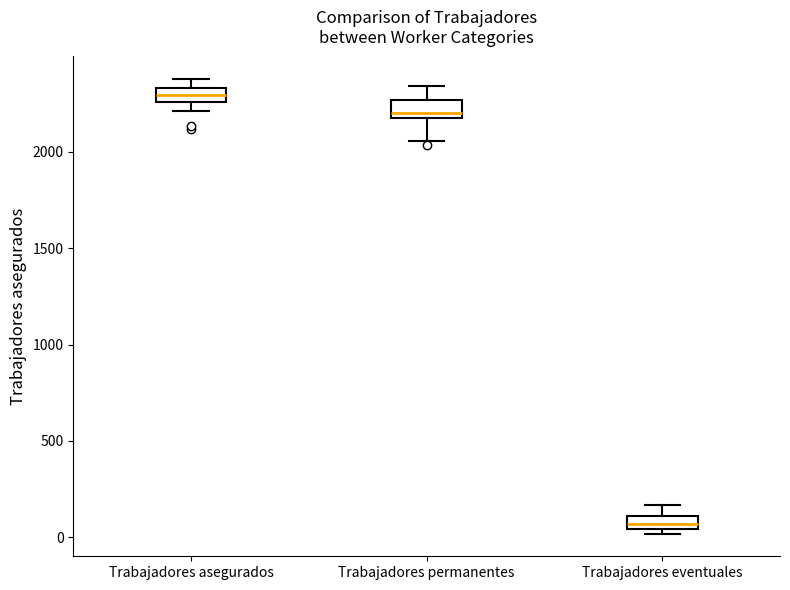

Where is the lower edge of the box for Trabajadores permanentes on the y-axis? The values are not printed on the chart, so give them approximately, as read against the axis.

2200